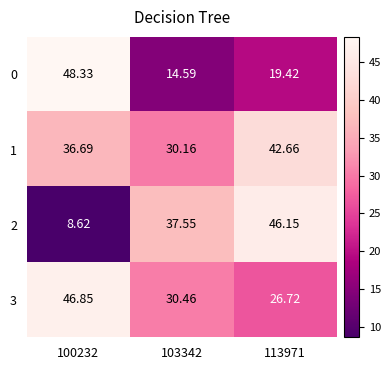

Is the value of 1 at 113971 greater than the value of 0 at 113971?

Yes